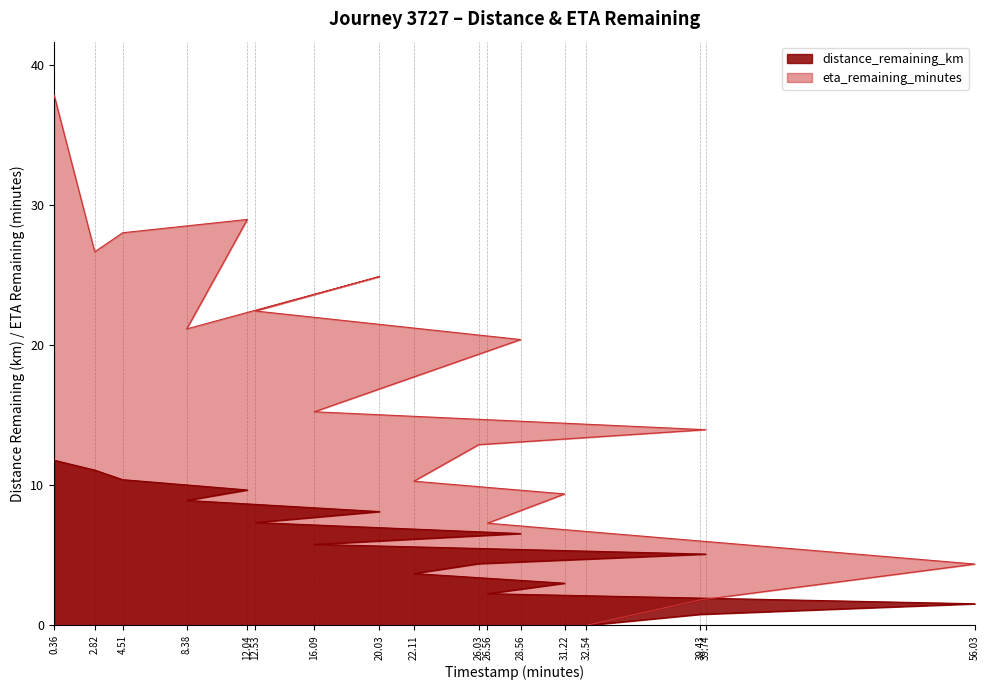

How many data points in distance_remaining_km are above 5?

10